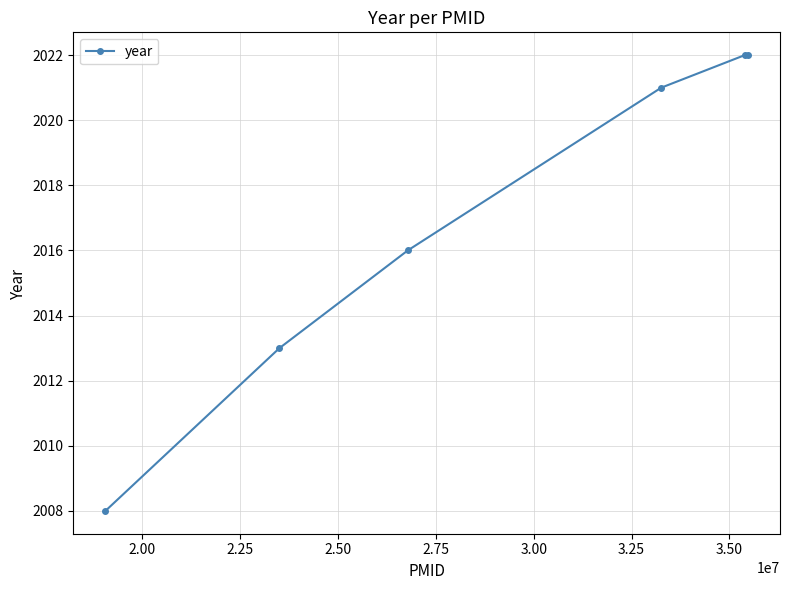

What is the value of the 5th point from the left?

2022